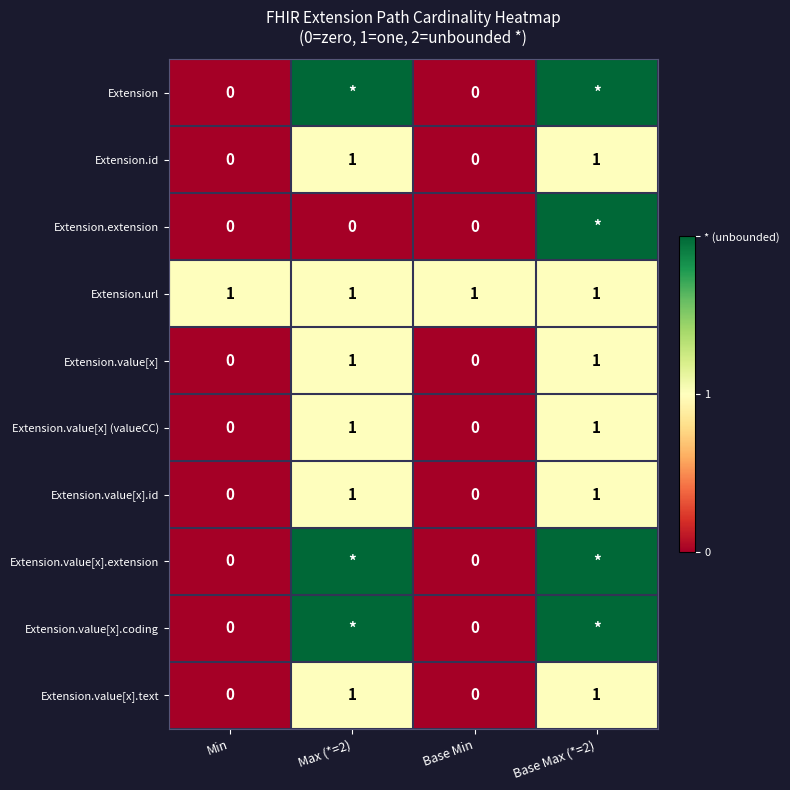

What is the sum of all Extension.url values?

4